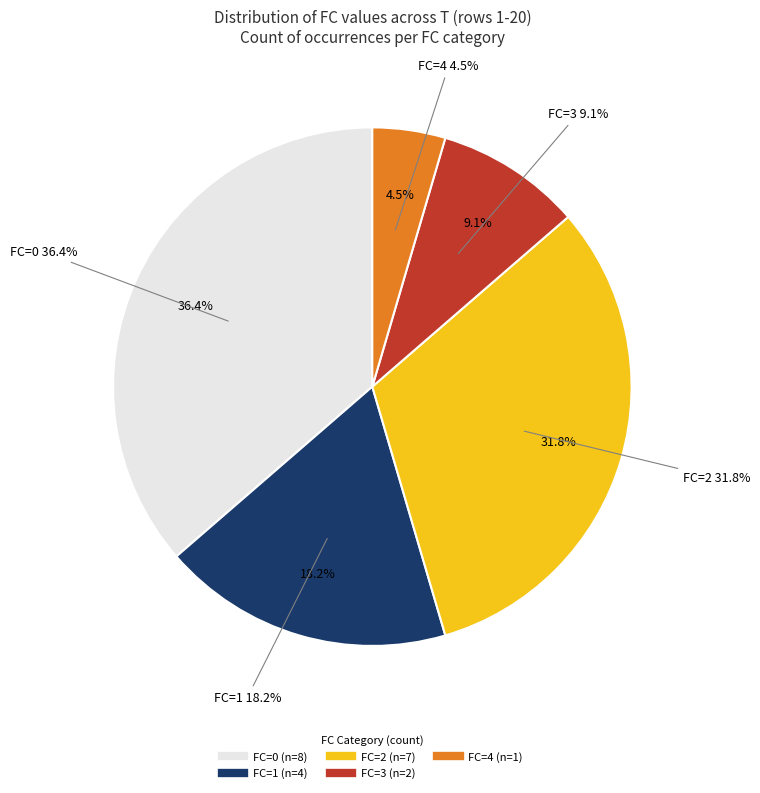

Is the sum of 1 and 0 greater than half?

Yes